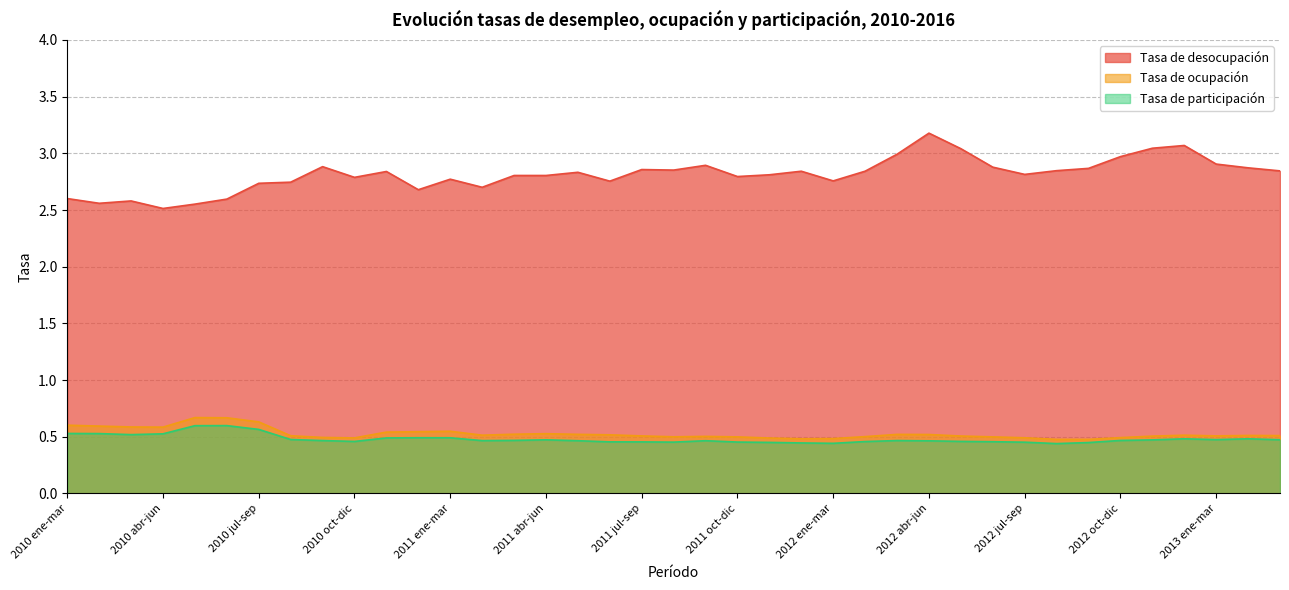

What value does the Tasa de desocupación series have at 2011 ene-mar?

2.8